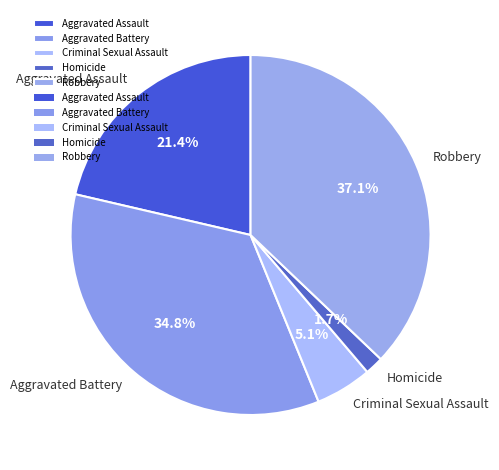

To the nearest percent, what percentage of the pie is Aggravated Battery?

35%